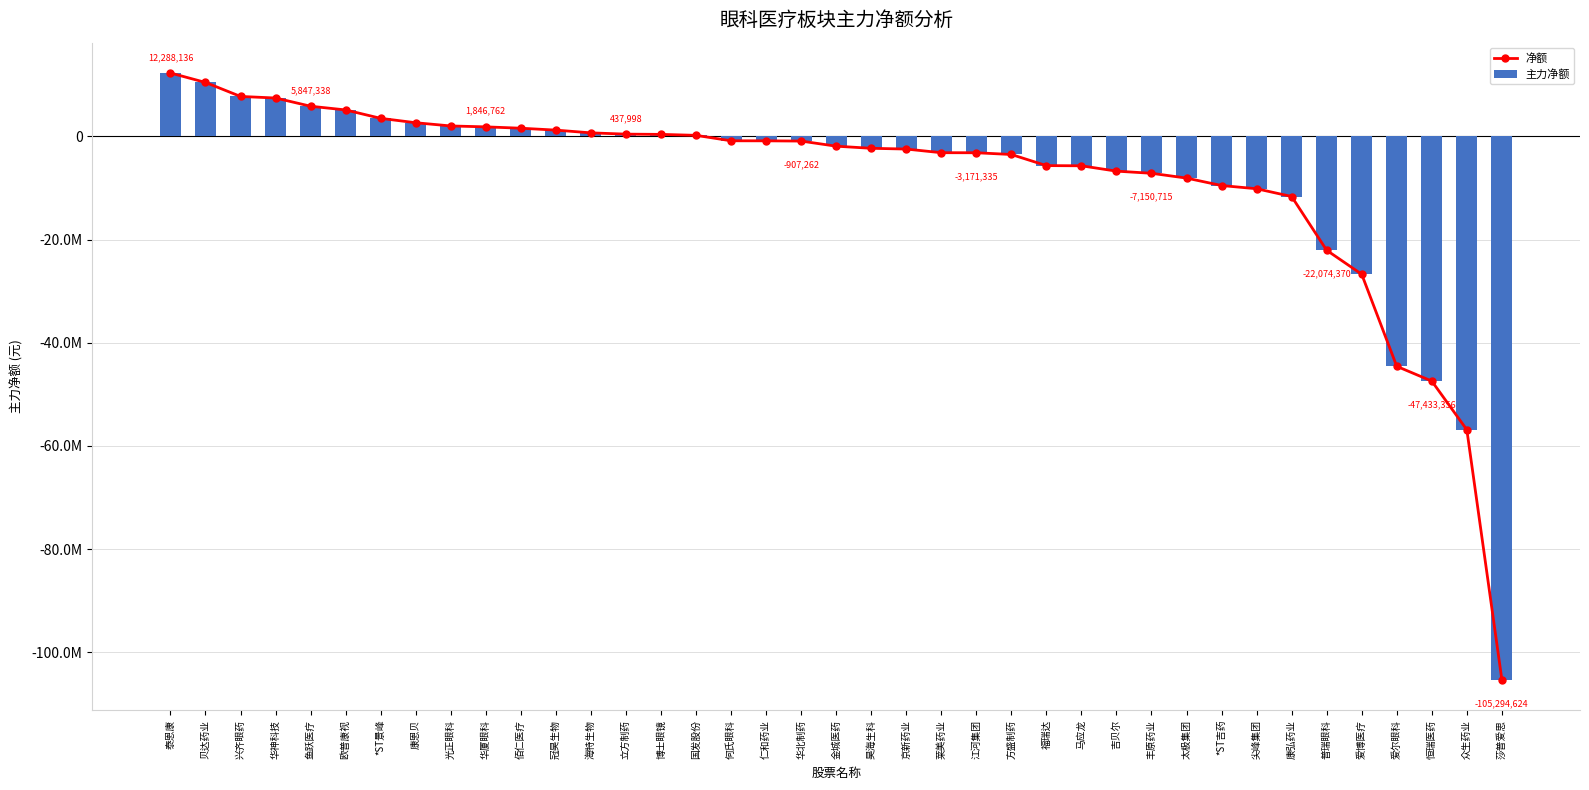

At which category is the sum across all series the highest?

泰恩康